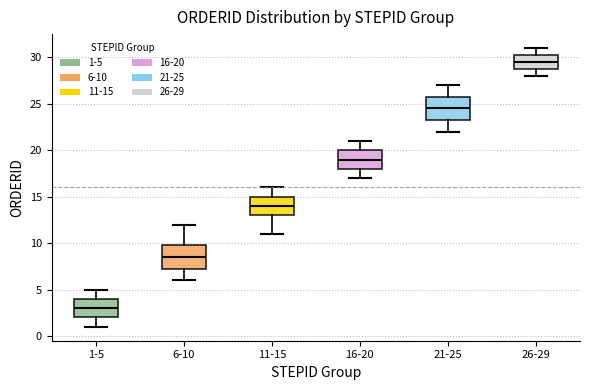

Where is the lower edge of the box for 26-29 on the y-axis? The values are not printed on the chart, so give them approximately, as read against the axis.

29.0